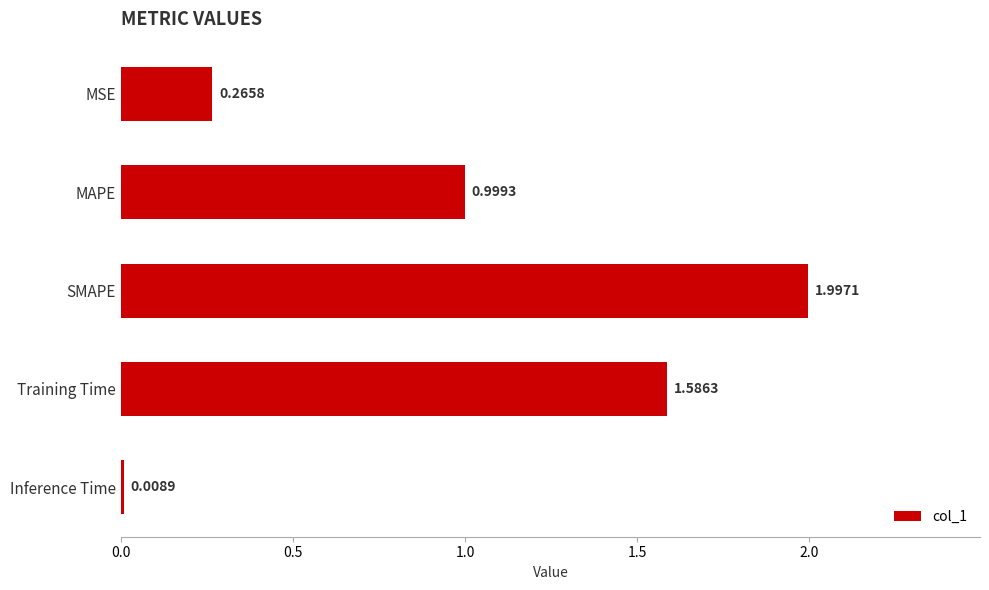

What is the change in value from SMAPE to Inference Time?

-2.0